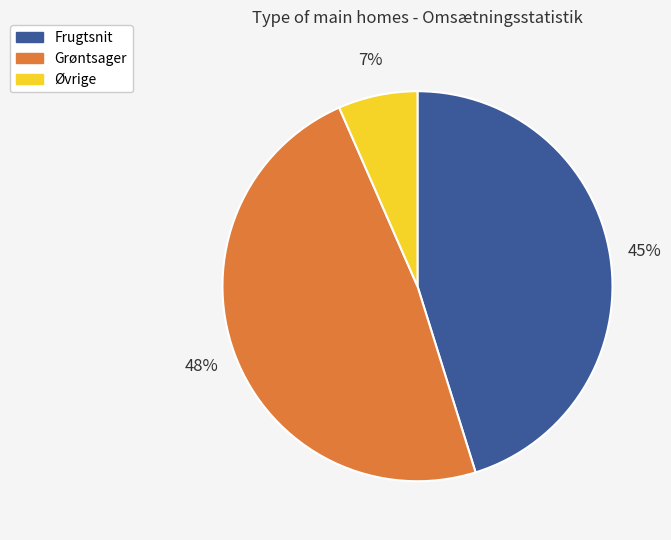

Is there a majority slice in this chart?

No